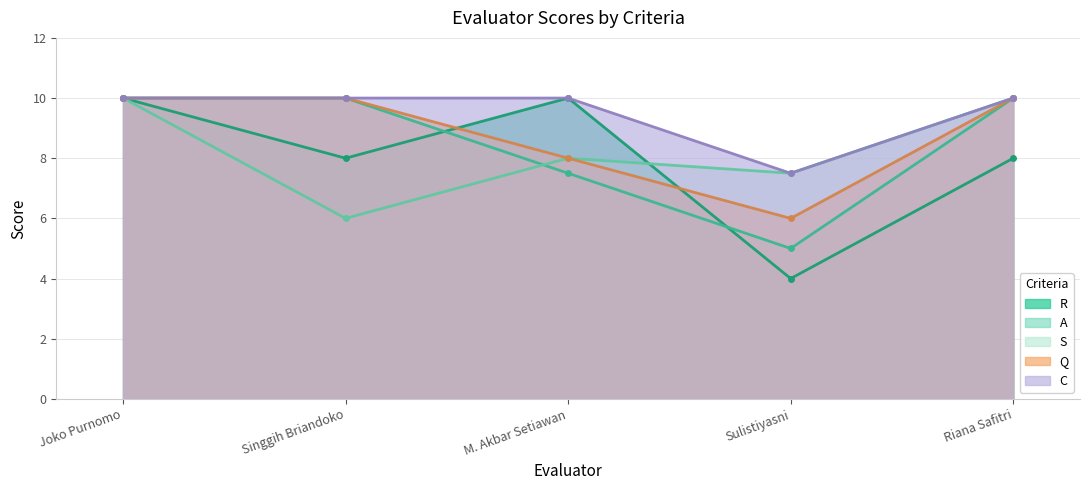

How many categories are shown in the chart?

5